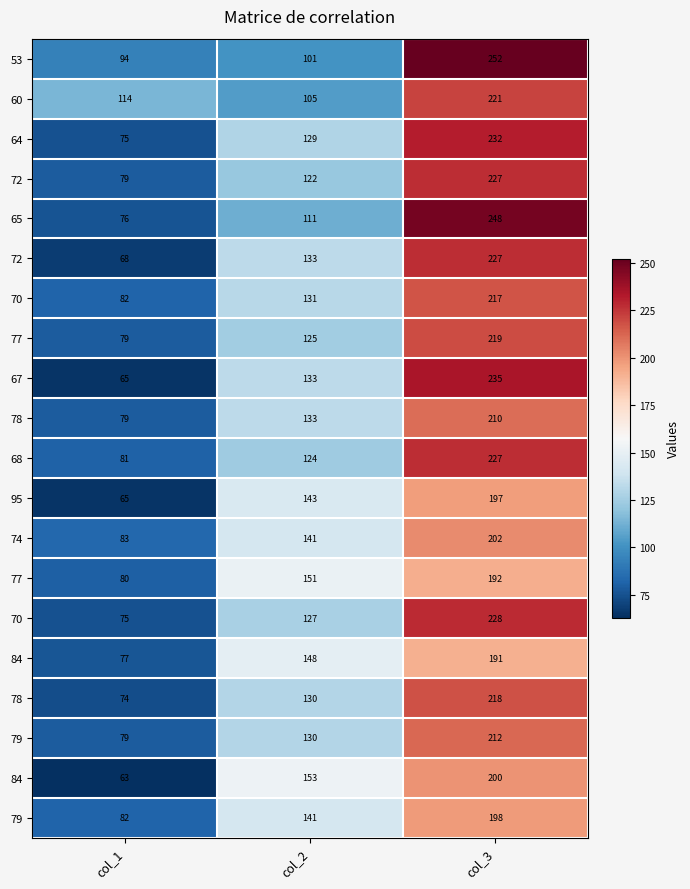

What is the total value across all series at col_3?

4353